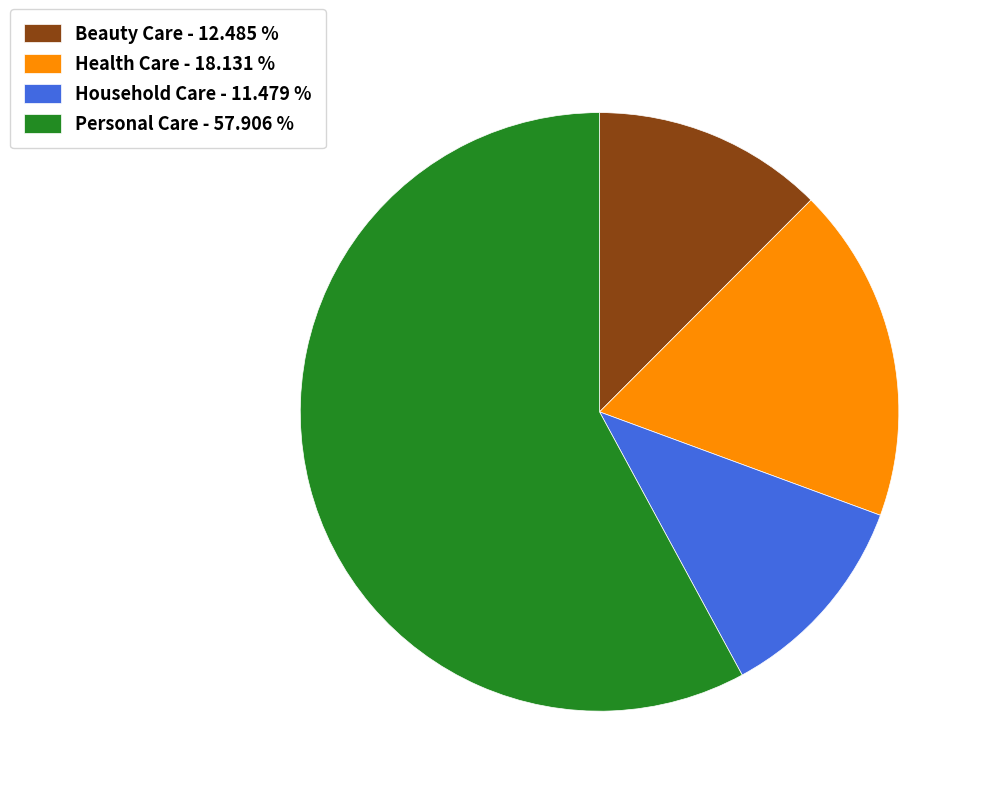

How many slices are in this pie chart?

4